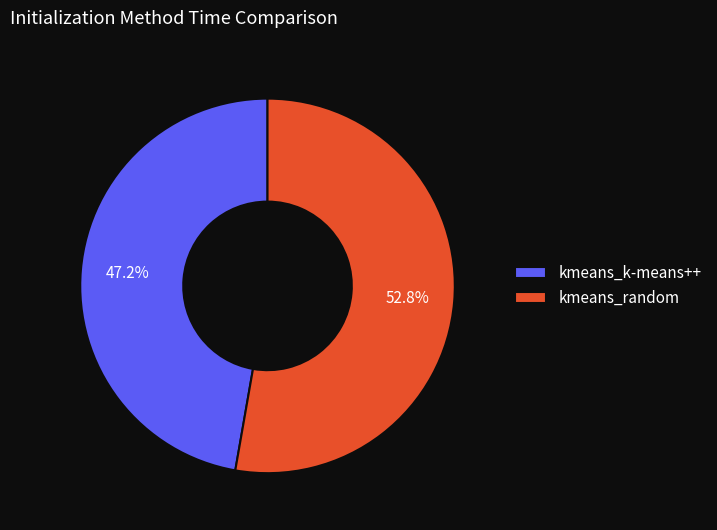

How many segments does this pie chart have?

2